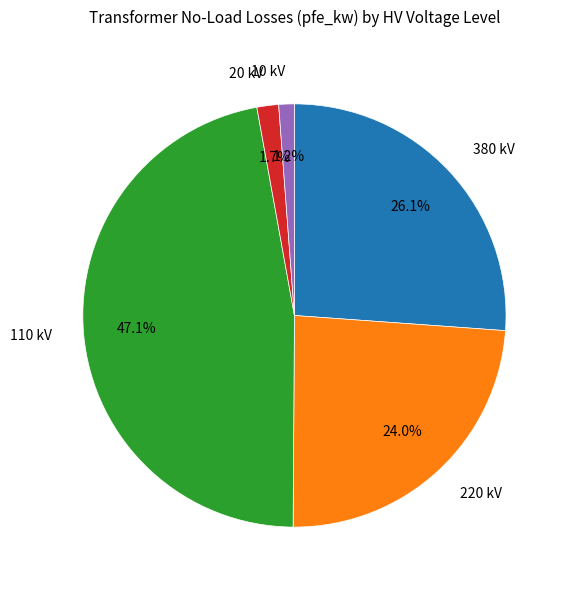

Does any single category account for the majority?

No